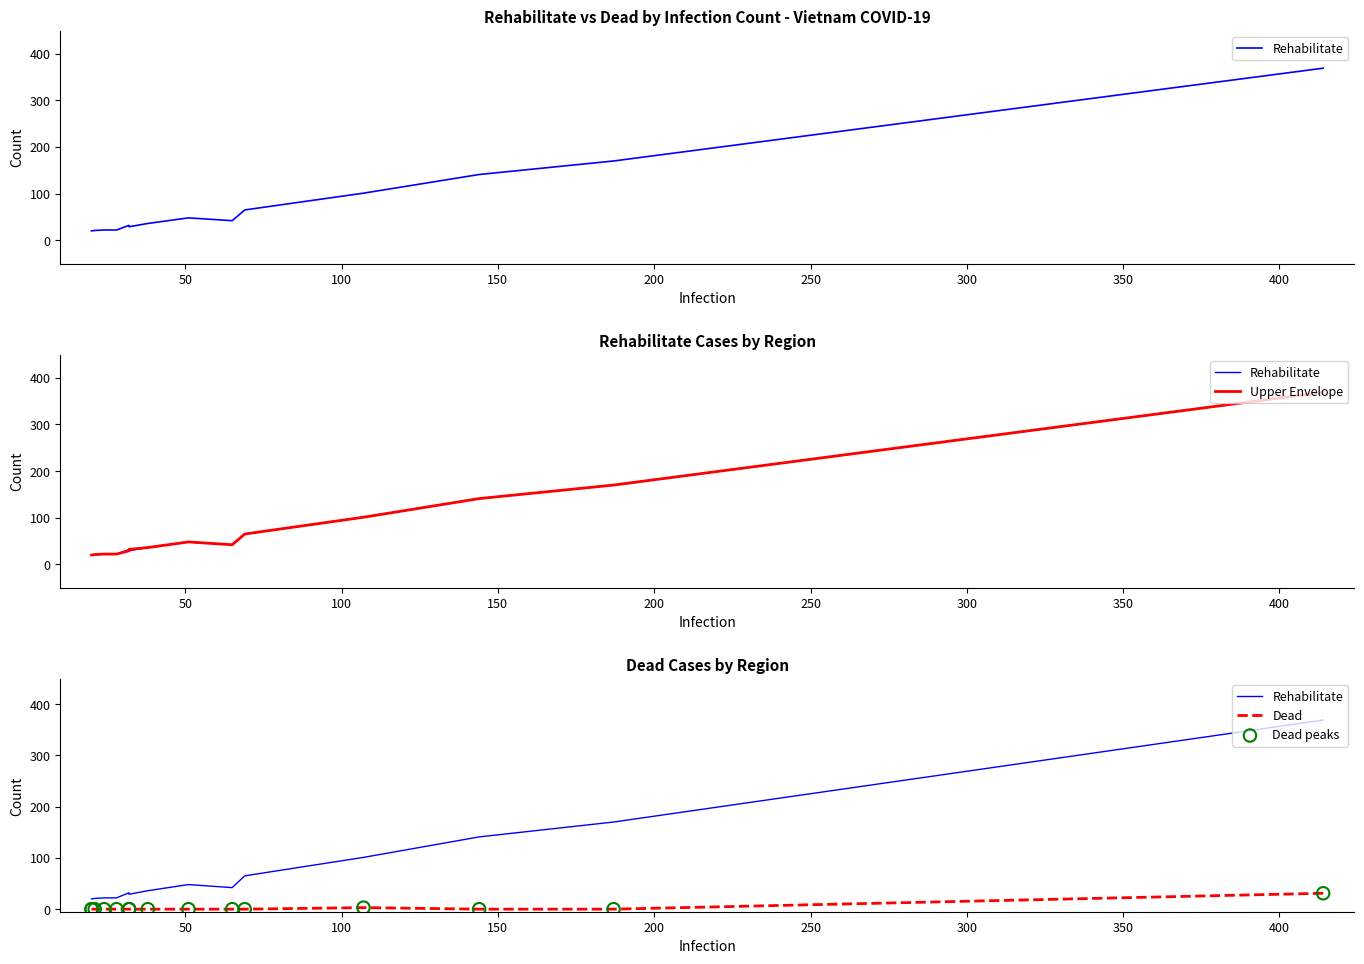

Which series reaches the maximum Y coordinate?

Rehabilitate